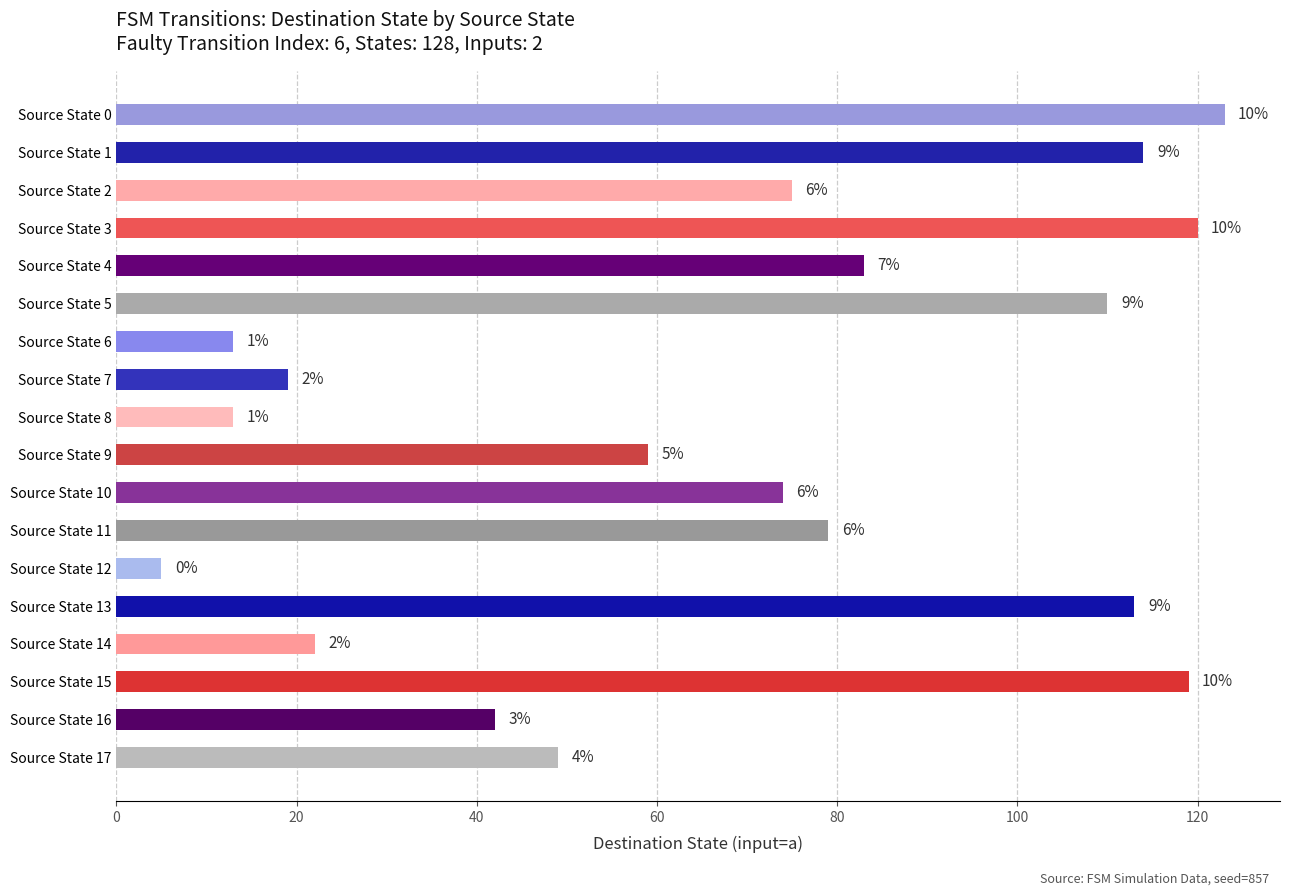

How many bars are there in total?

18